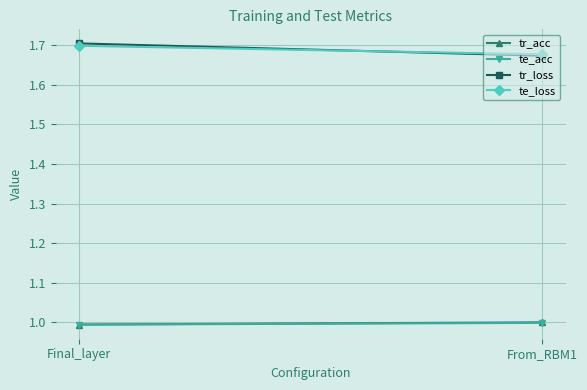

What is the maximum value shown in the chart?

1.7